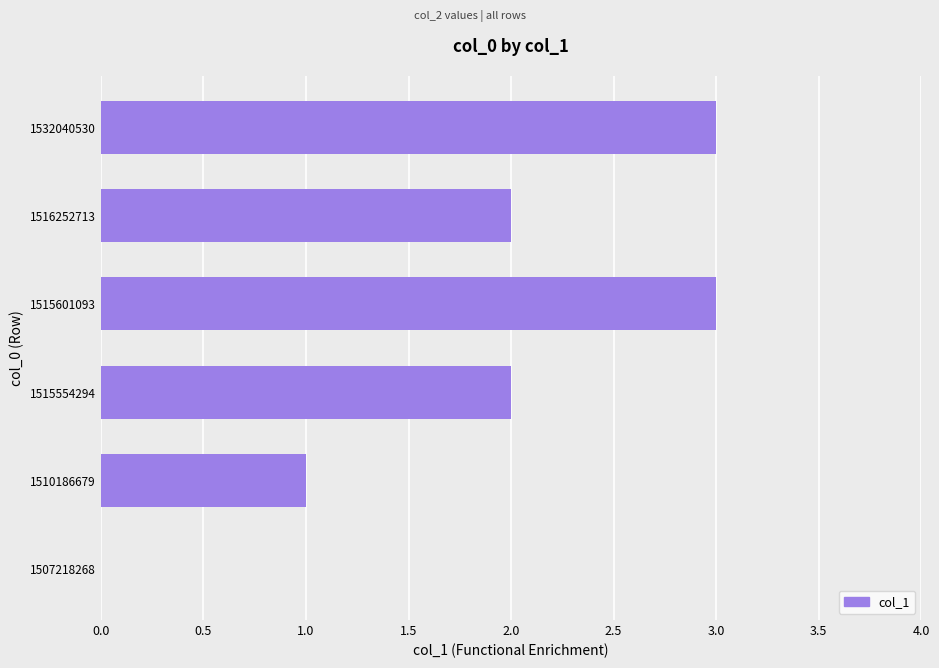

Is it true that the value at 1516252713 is 2?

True